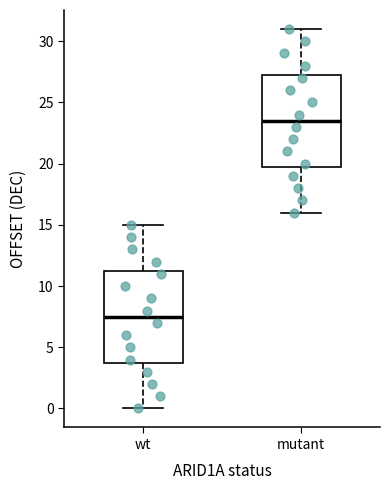

Reading left to right, read every box against the y-axis: the position of its median line, the range the box covers, and the ends of its whiskers. The values are not printed on the chart, so give them approximately, as read against the axis.

wt: median 7.5, box 4.0 to 11.5, whiskers 0.0 to 15.0
mutant: median 23.5, box 20.0 to 27.5, whiskers 16.0 to 31.0